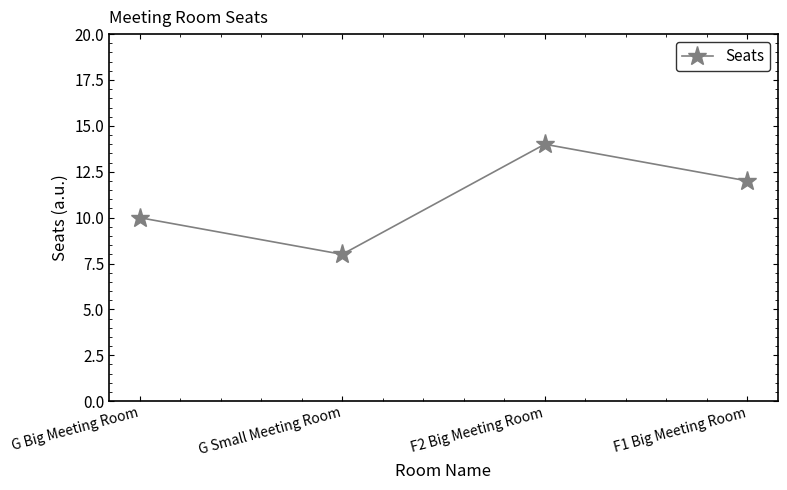

Reading right to left, what are all the values shown in this chart?

F1 Big Meeting Room=12	F2 Big Meeting Room=14	G Small Meeting Room=8	G Big Meeting Room=10